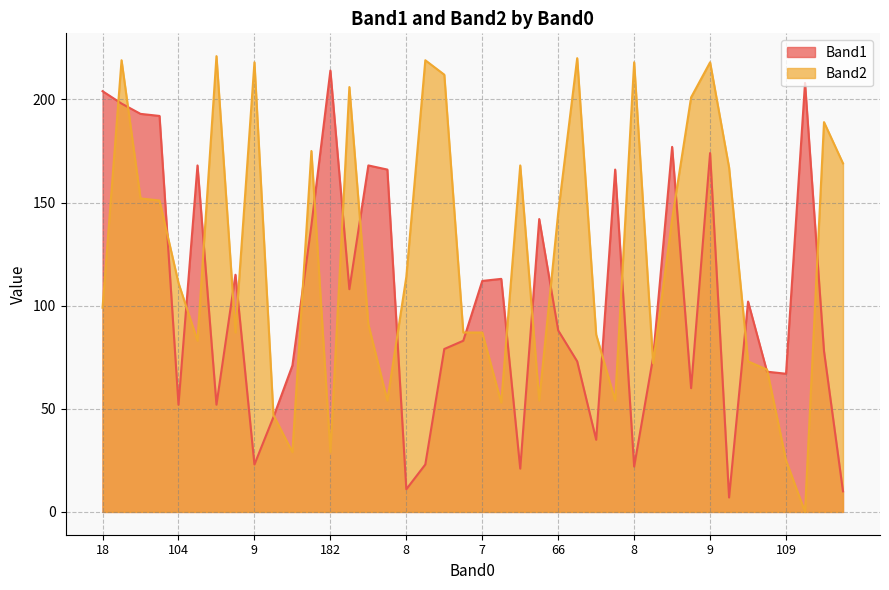

In Band1, how many points are higher than both neighbors (excluding endpoints)?

11